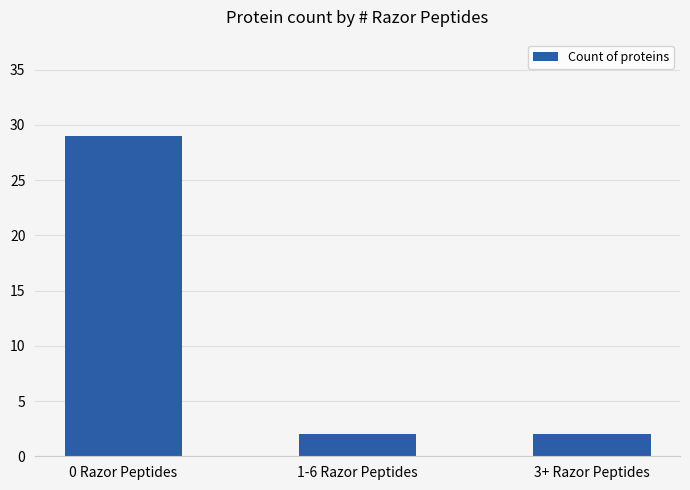

Are the bars grouped side by side (vs. stacked)?

No